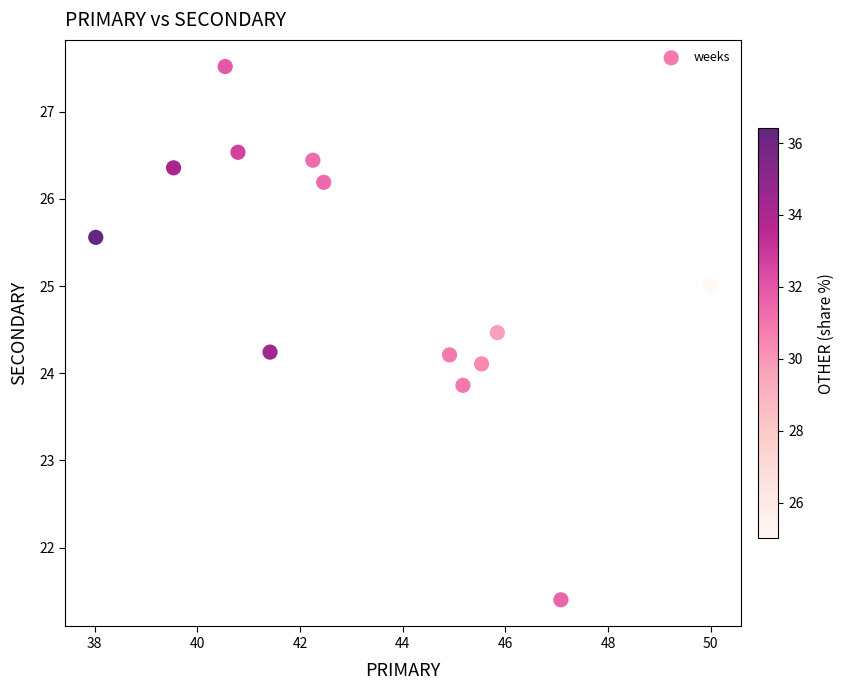

What is the range of Y values (max minus min)?

6.1